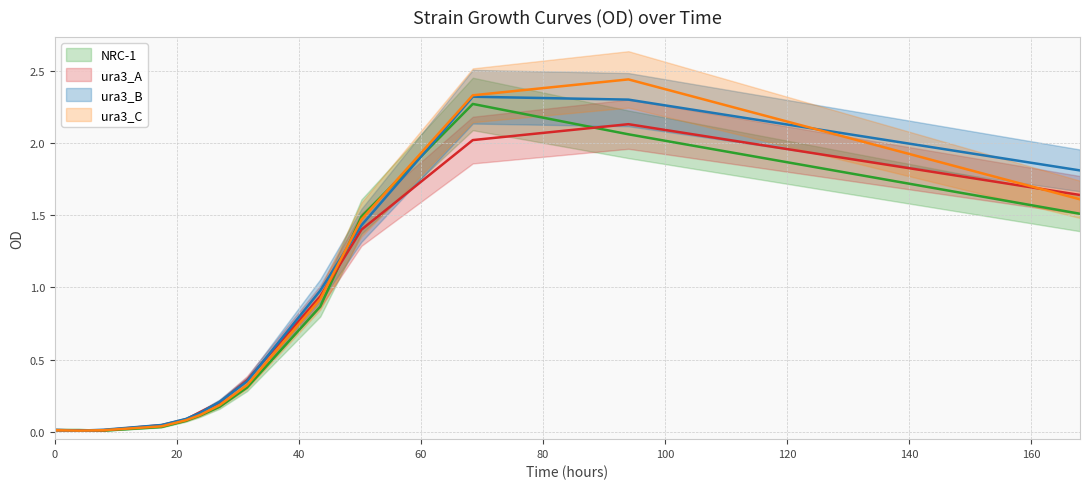

Reading left to right, list all the values displayed in this chart.

NRC-1: 0.0	0.0	0.0	0.0	0.1	0.1	0.2	0.3	0.9	1.5	2.3	2.1	1.5
ura3_A: 0.0	0.0	0.0	0.0	0.1	0.1	0.2	0.4	0.9	1.4	2.0	2.1	1.6
ura3_B: 0.0	0.0	0.0	0.0	0.1	0.1	0.2	0.3	1.0	1.4	2.3	2.3	1.8
ura3_C: 0.0	0.0	0.0	0.0	0.1	0.1	0.2	0.3	0.9	1.5	2.3	2.4	1.6